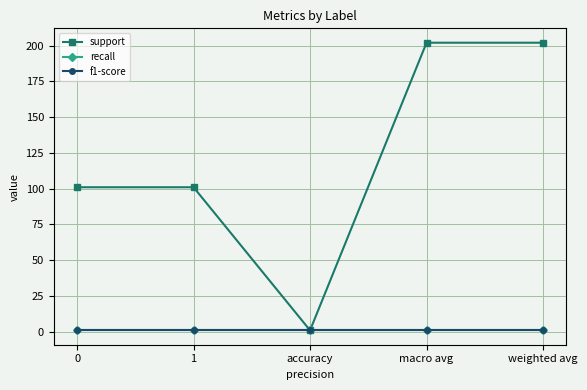

List the labels in order of f1-score value, smallest first.

0, 1, accuracy, macro avg, weighted avg